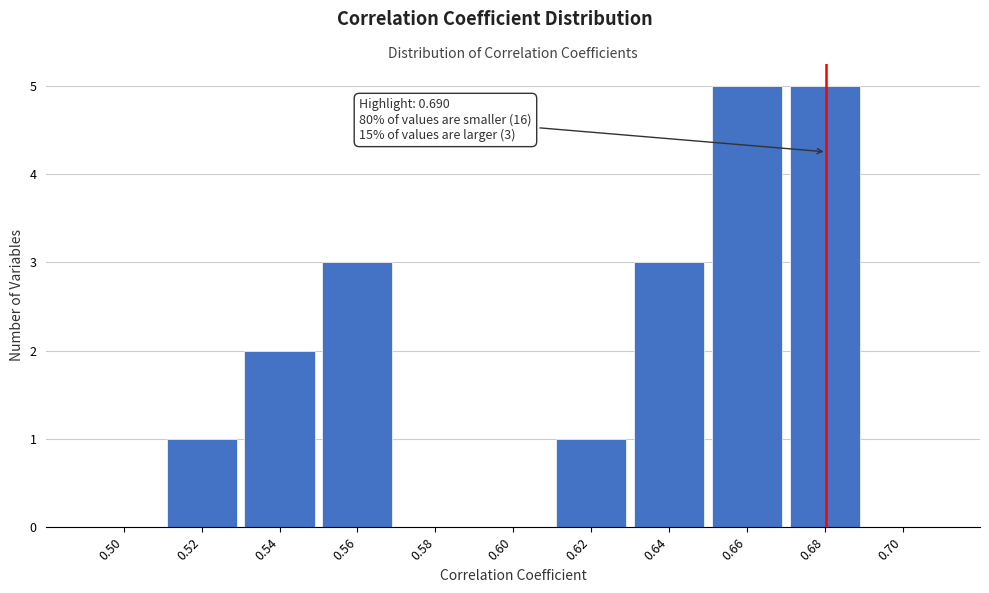

Reading left to right, list all the values displayed in this chart.

0.50=0	0.52=1	0.54=2	0.56=3	0.58=0	0.60=0	0.62=1	0.64=3	0.66=5	0.68=5	0.70=0